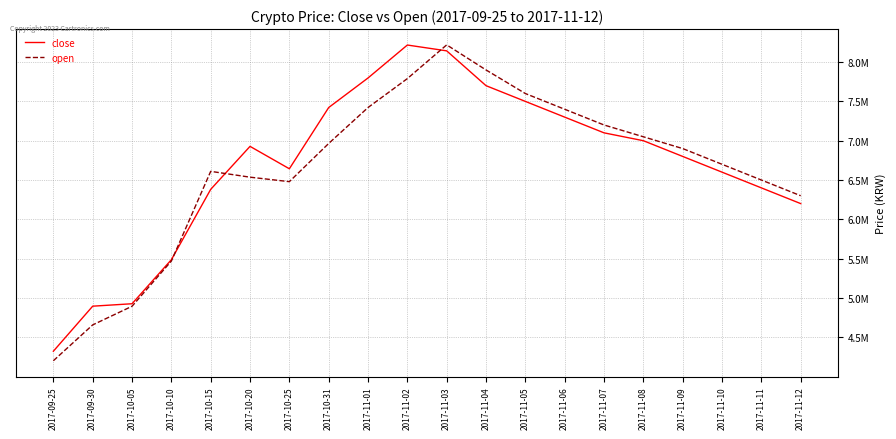

In open, how many points are higher than both neighbors (excluding endpoints)?

2